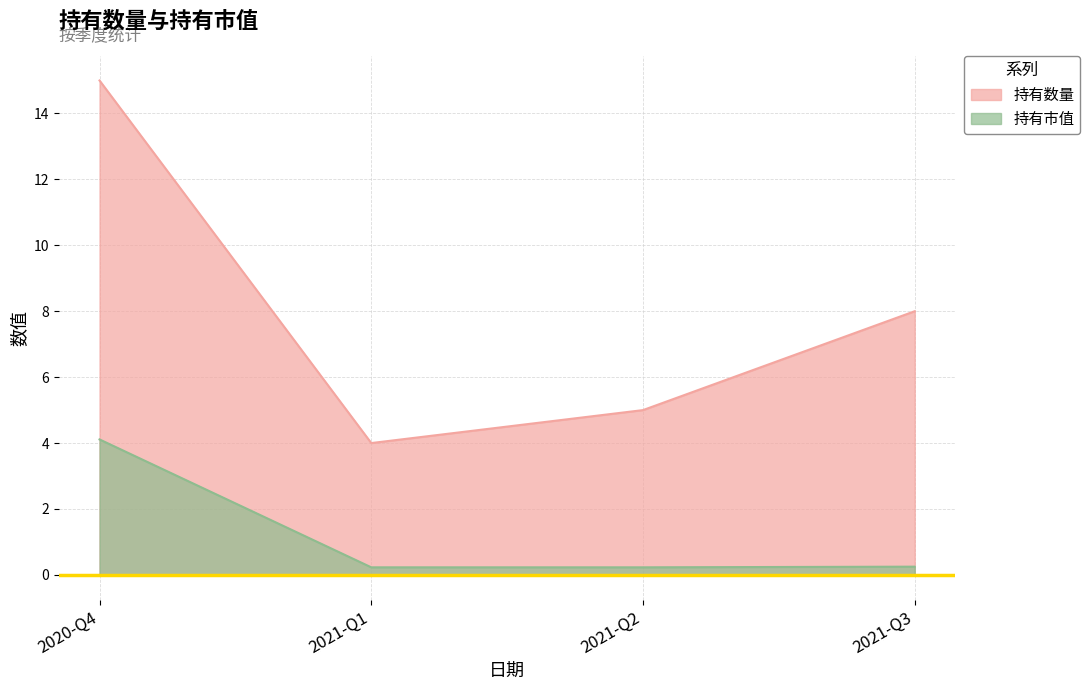

How many data points does each series have?

4